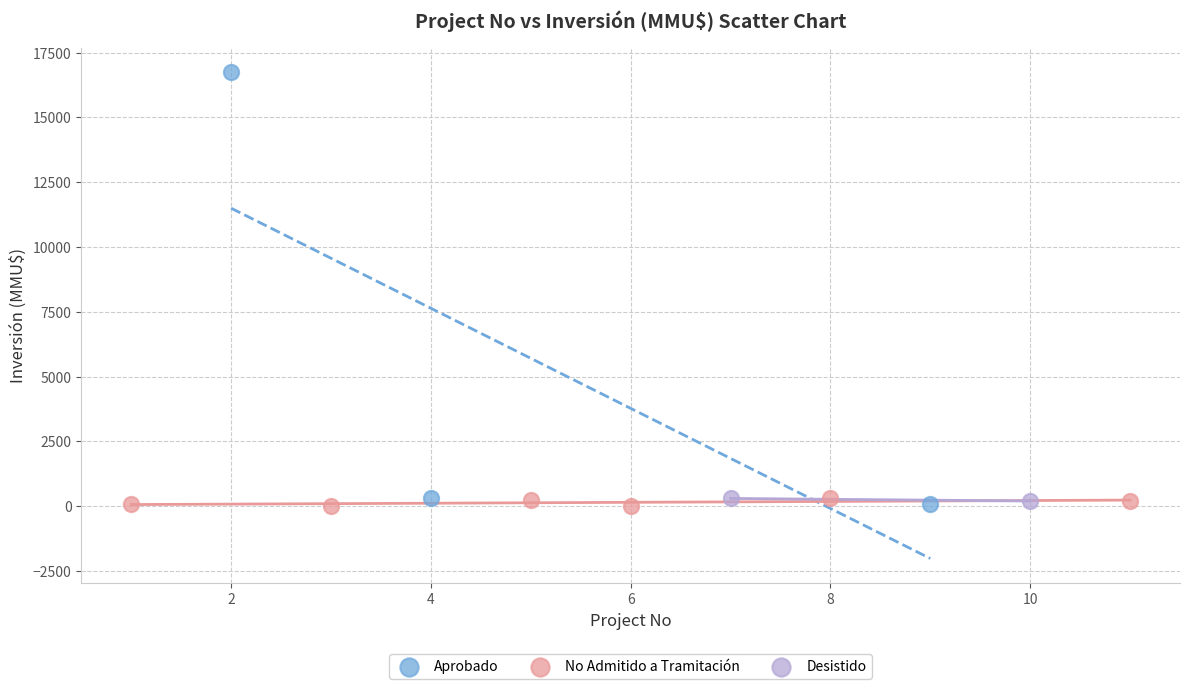

What are all the series names shown in the legend?

Aprobado, No Admitido a Tramitación, Desistido